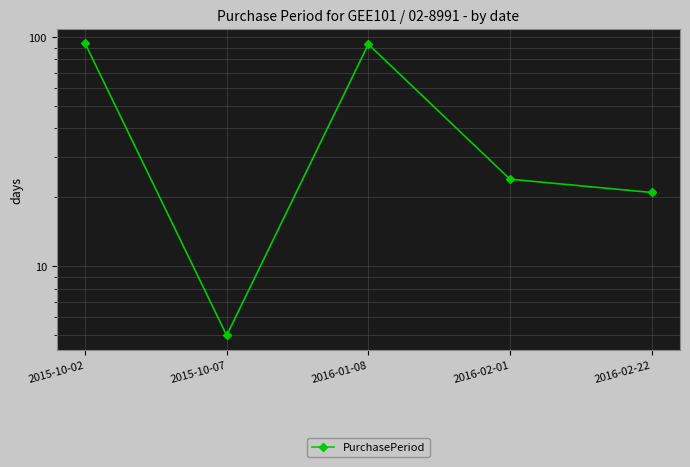

Count the number of values greater than 24.

2